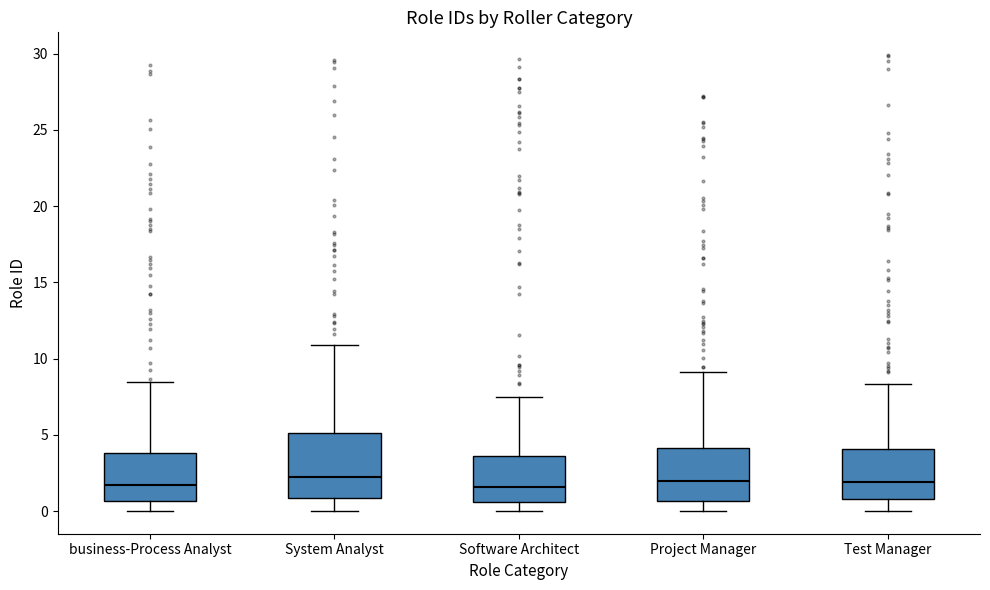

Reading left to right, read every box against the y-axis: the position of its median line, the range the box covers, and the ends of its whiskers. The values are not printed on the chart, so give them approximately, as read against the axis.

business-Process Analyst: median 1.5, box 0.5 to 4.0, whiskers 0.0 to 8.5
System Analyst: median 2.5, box 1.0 to 5.0, whiskers 0.0 to 11.0
Software Architect: median 1.5, box 0.5 to 3.5, whiskers 0.0 to 7.5
Project Manager: median 2.0, box 0.5 to 4.0, whiskers 0.0 to 9.0
Test Manager: median 2.0, box 1.0 to 4.0, whiskers 0.0 to 8.5